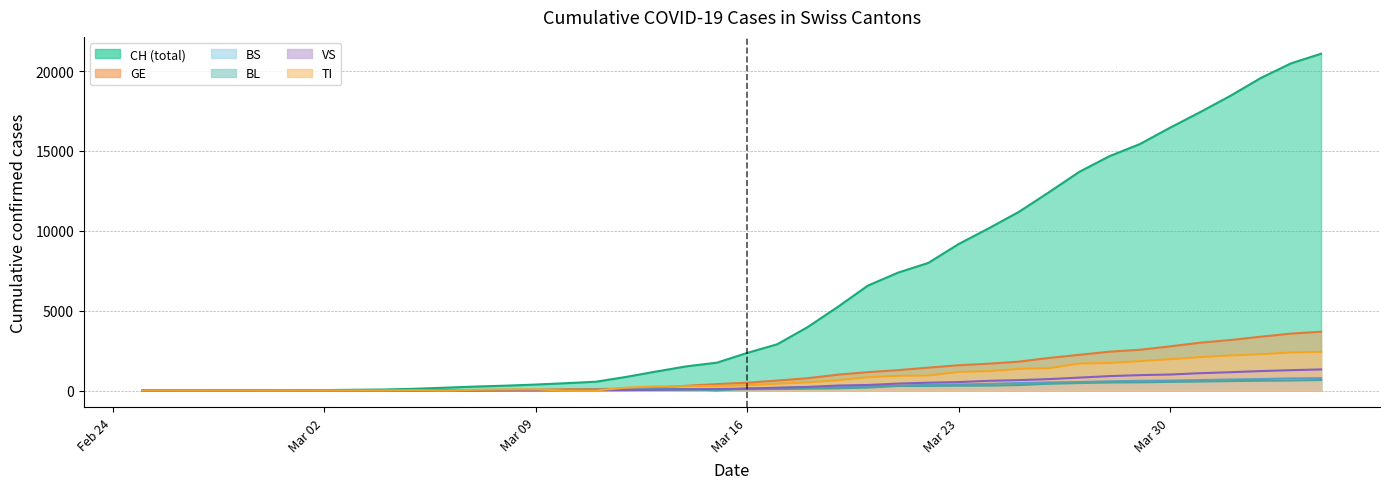

Rank the series by their maximum value, from highest to lowest.

CH, GE, TI, VS, BS, BL